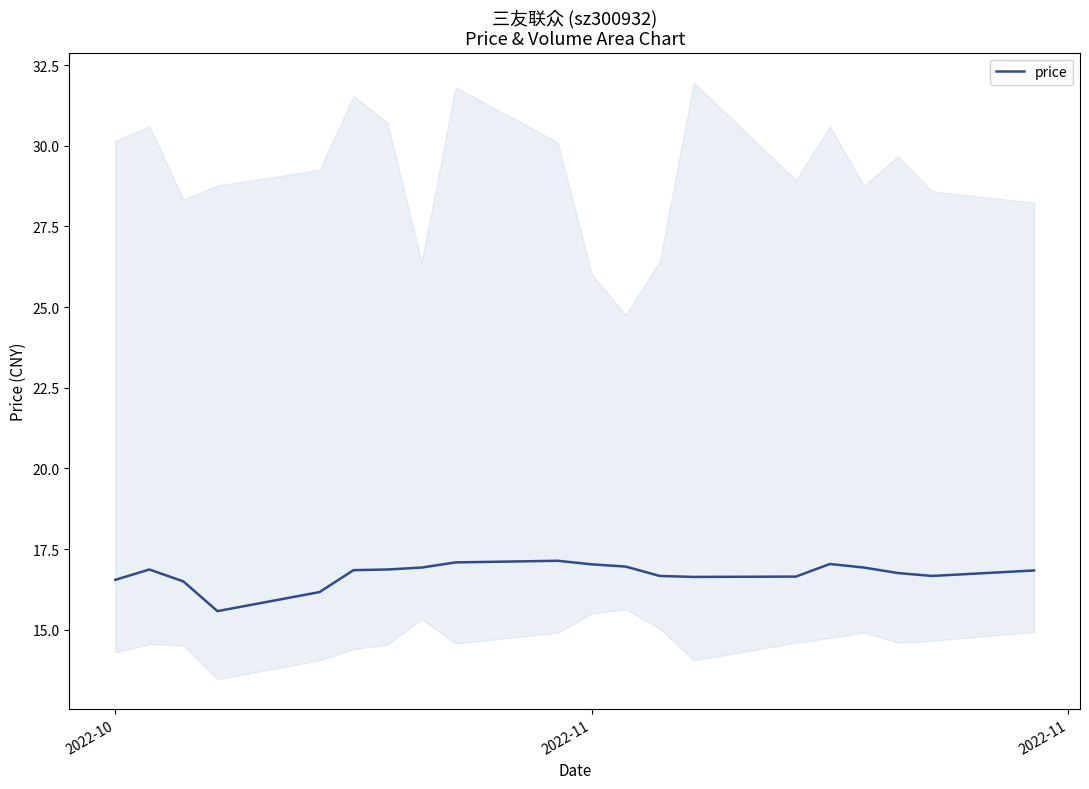

What is the minimum value for price?

15.6